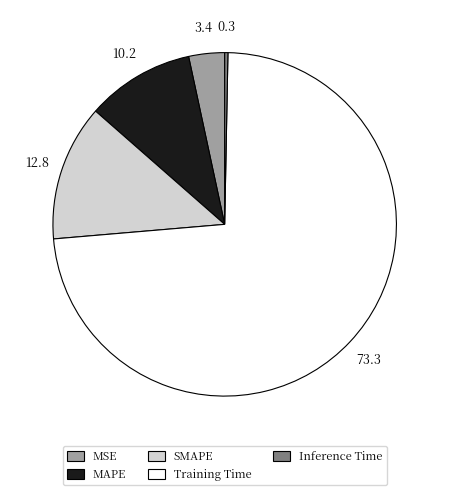

Combined, do Training Time and MAPE account for over 50%?

Yes